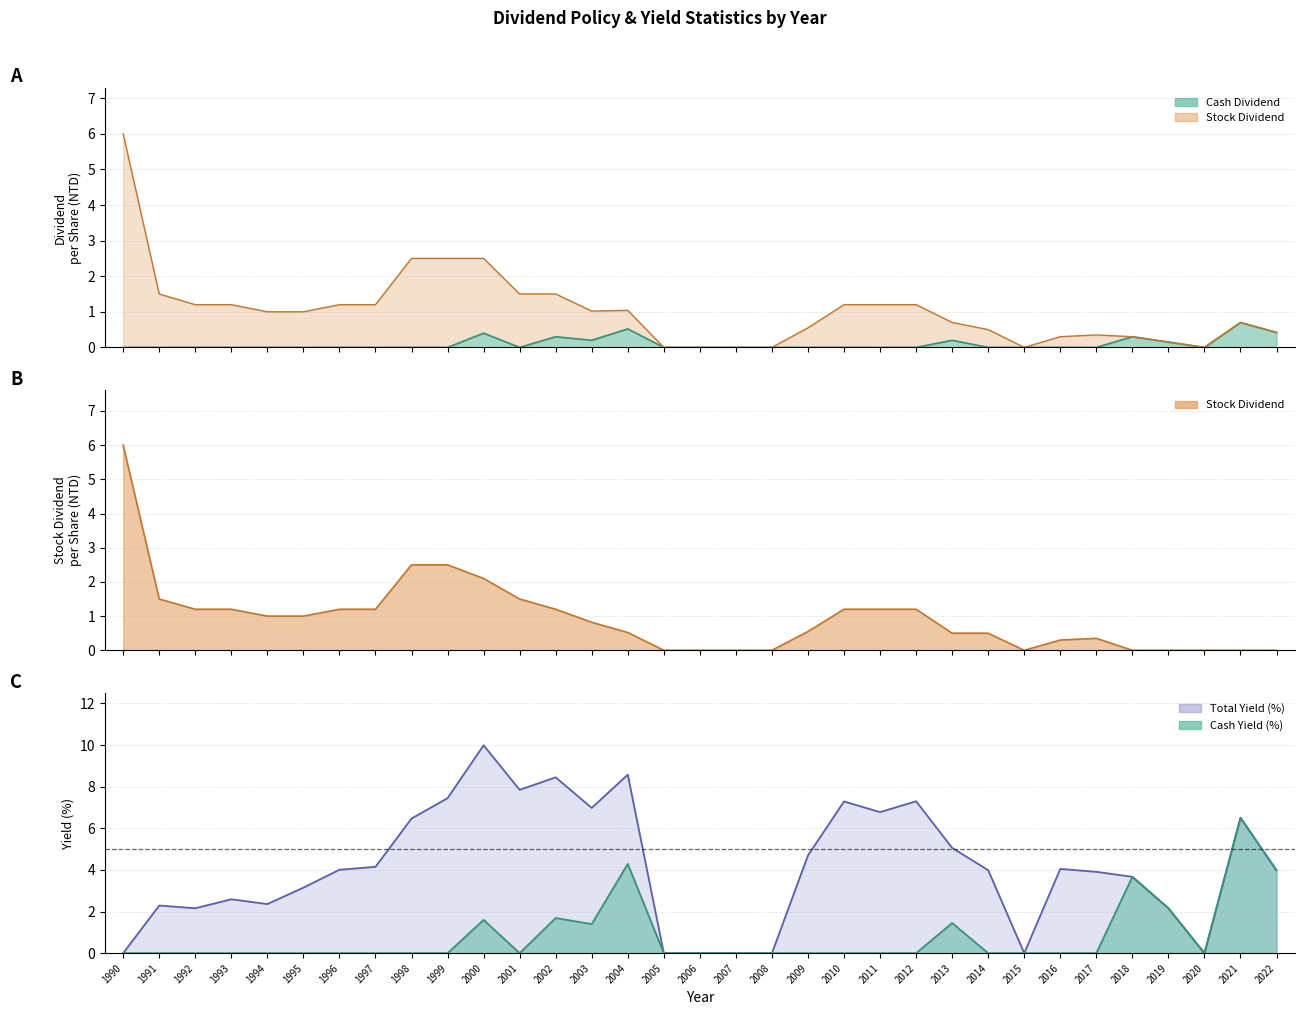

What is the spread (max minus min) of values at 2016?

4.0